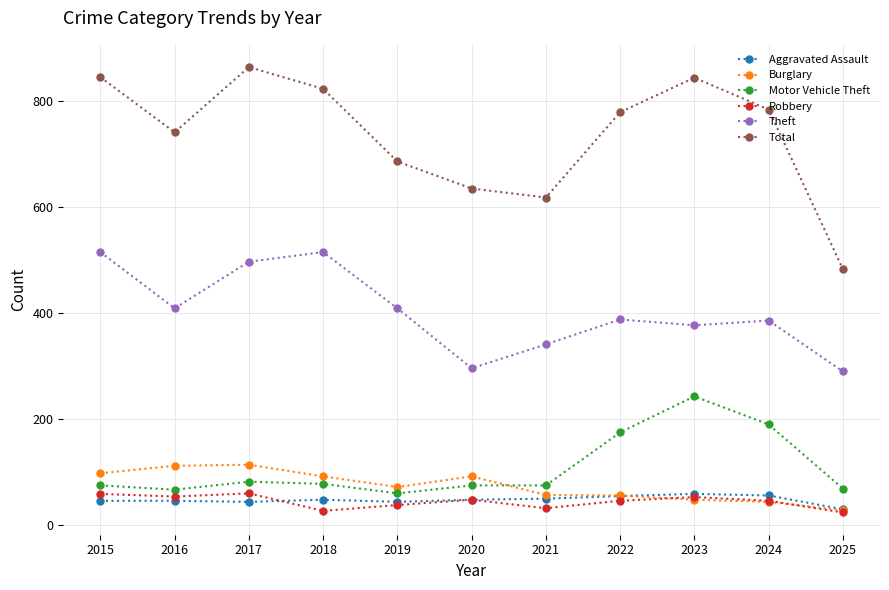

Is it true that Aggravated Assault equals 59 at 2023?

True